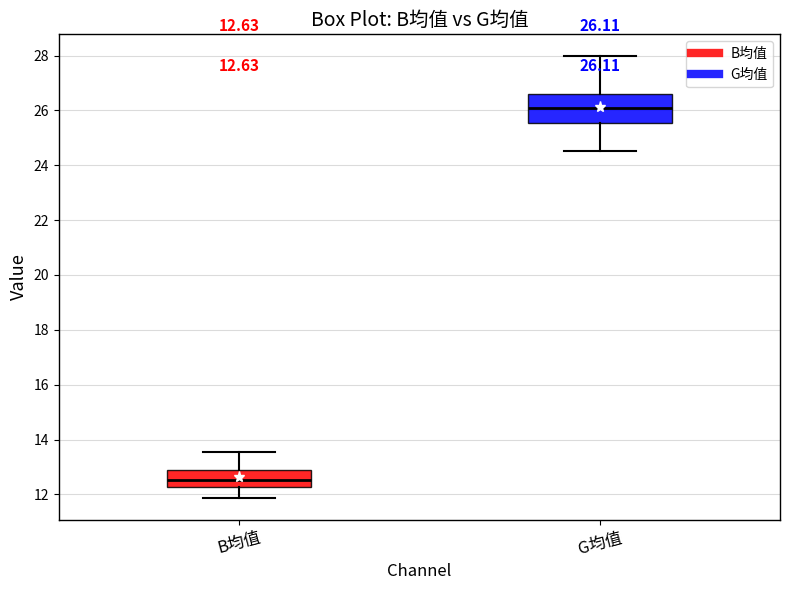

Comparing the boxes themselves (not the whiskers), which one is the tallest?

G均值